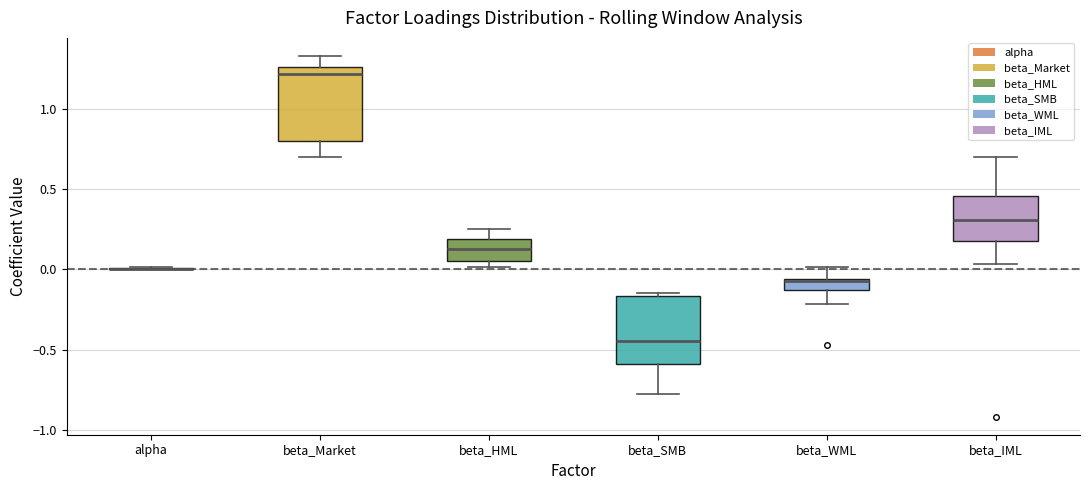

Where is the lower edge of the box for beta_Market on the y-axis? The values are not printed on the chart, so give them approximately, as read against the axis.

0.80